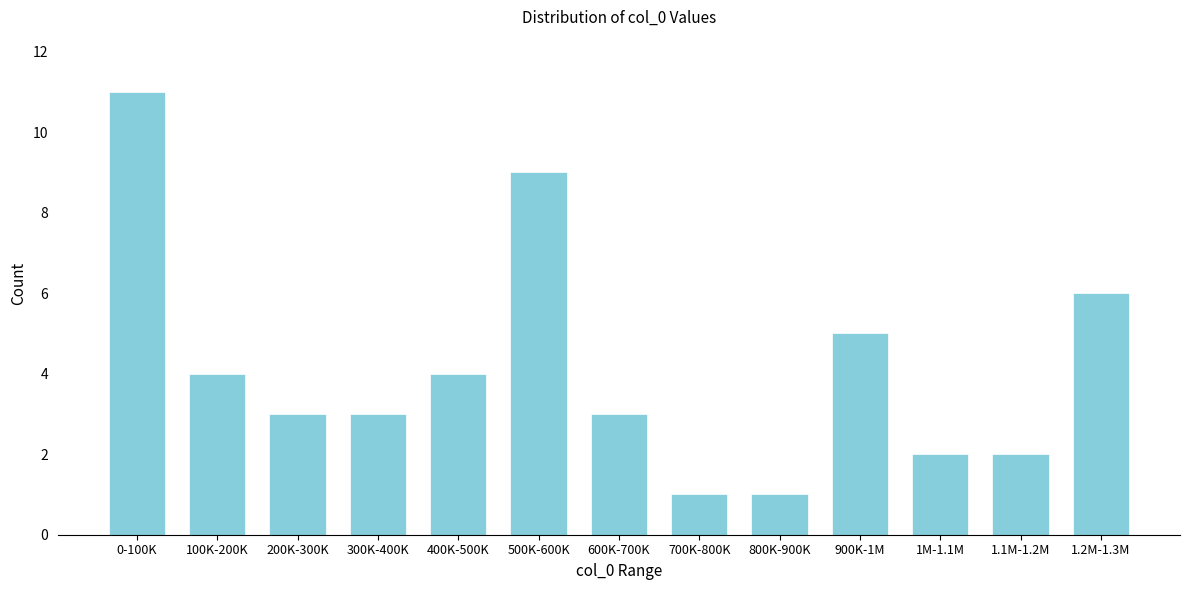

Reading left to right, extract all data points from this chart.

0-100K=11	100K-200K=4	200K-300K=3	300K-400K=3	400K-500K=4	500K-600K=9	600K-700K=3	700K-800K=1	800K-900K=1	900K-1M=5	1M-1.1M=2	1.1M-1.2M=2	1.2M-1.3M=6